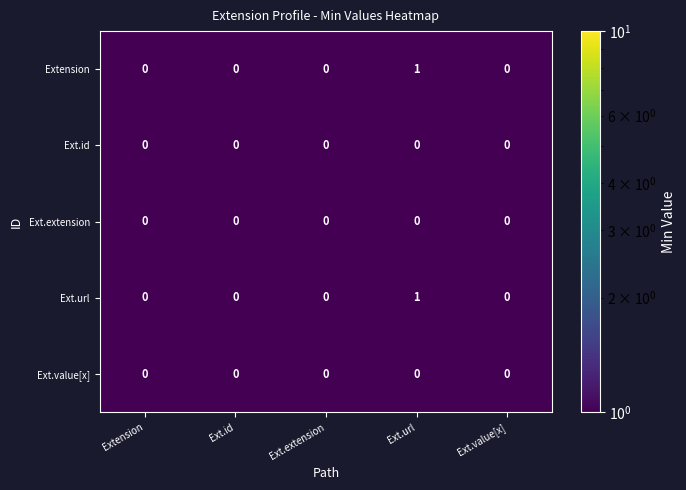

What is the total value across all series at Extension?

0